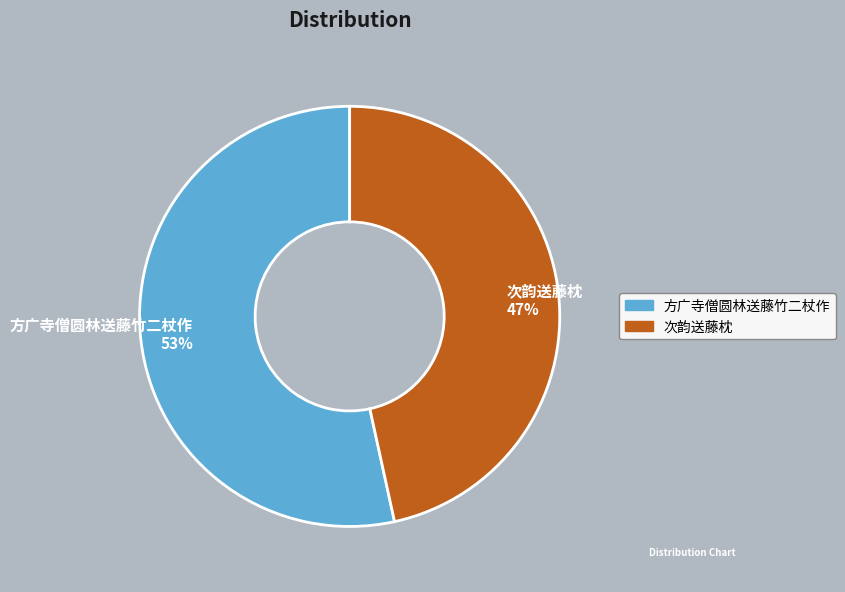

Which slice is the smallest?

次韵送藤枕